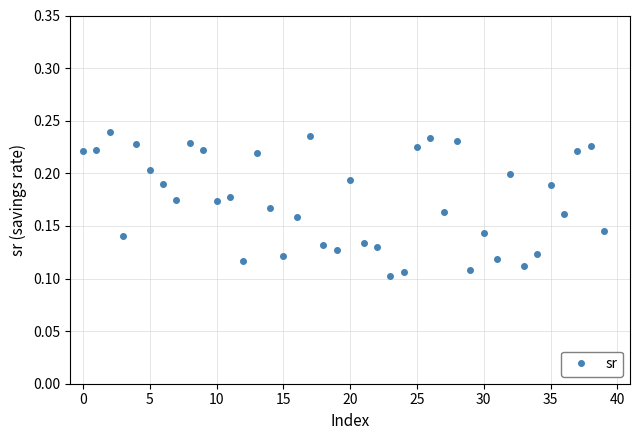

True or false: there are more than 1 points higher than both neighbors.

True